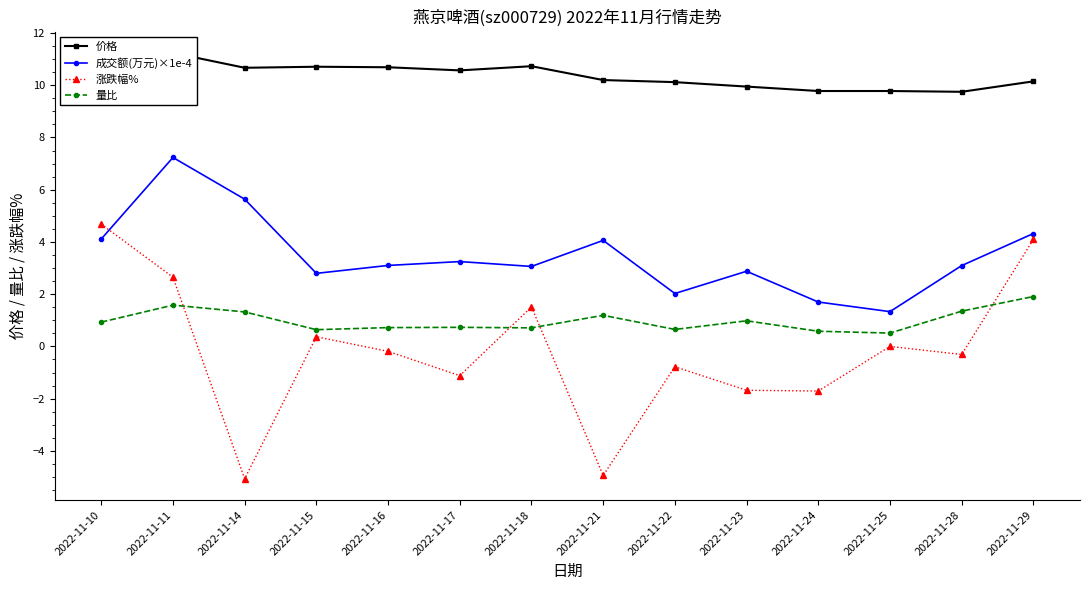

Which series has the widest spread of values?

涨跌幅%